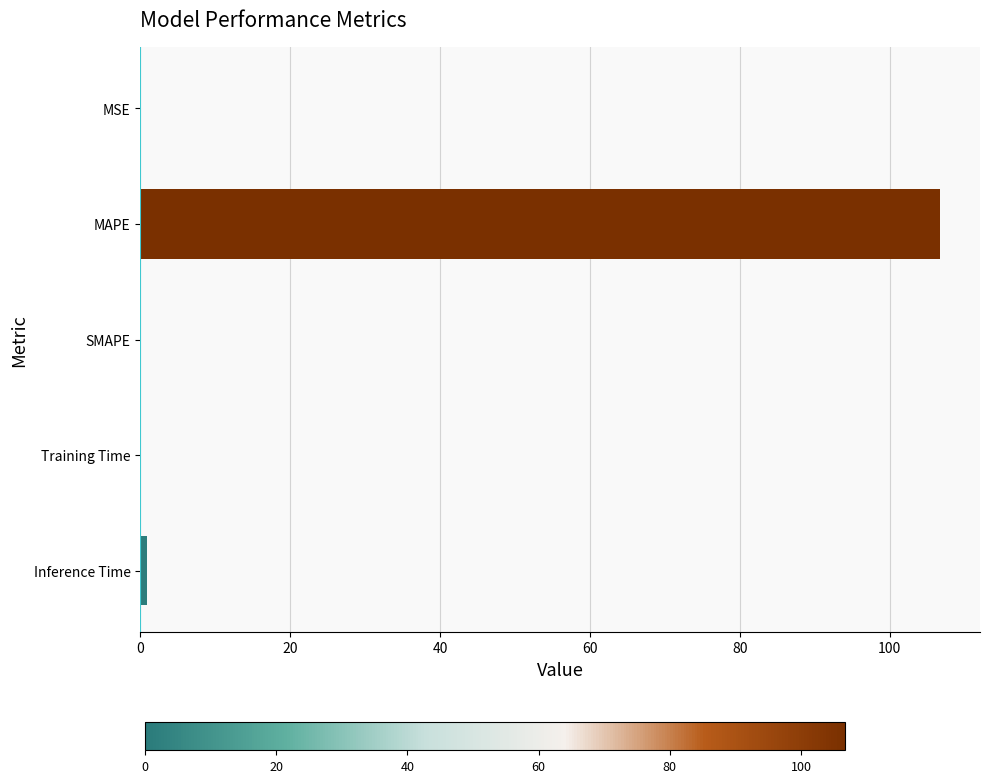

The chart shows a value of 0.0 at SMAPE. True or false?

True